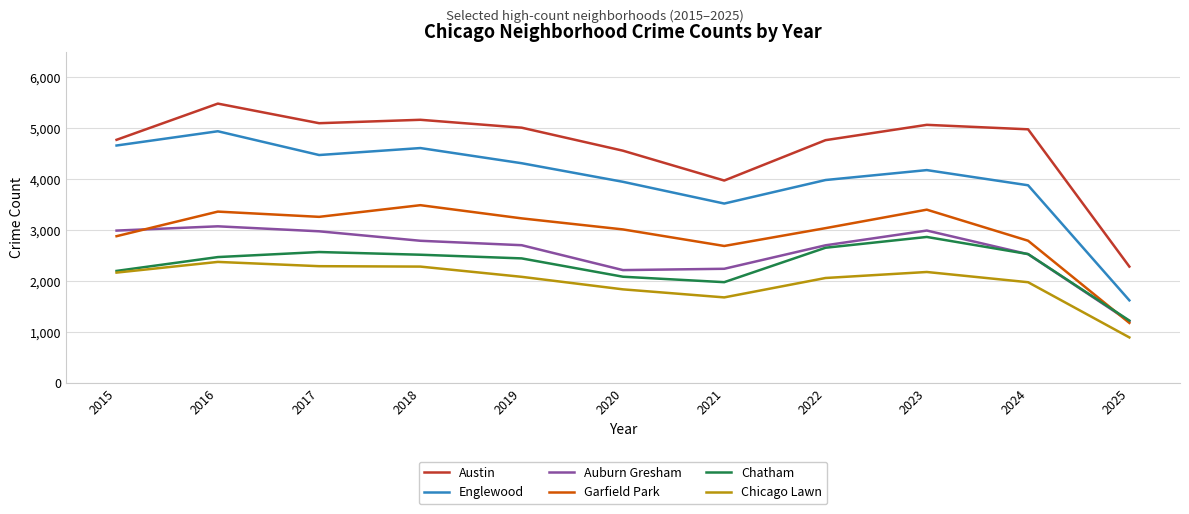

True or false: Auburn Gresham and Chicago Lawn cross at least once.

False